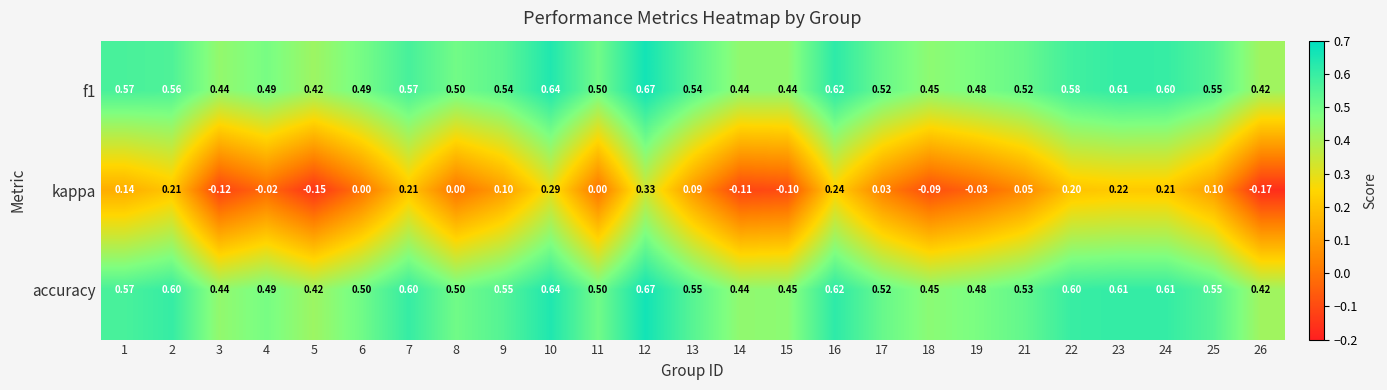

Between 10 and 24, which series saw the biggest shift?

kappa